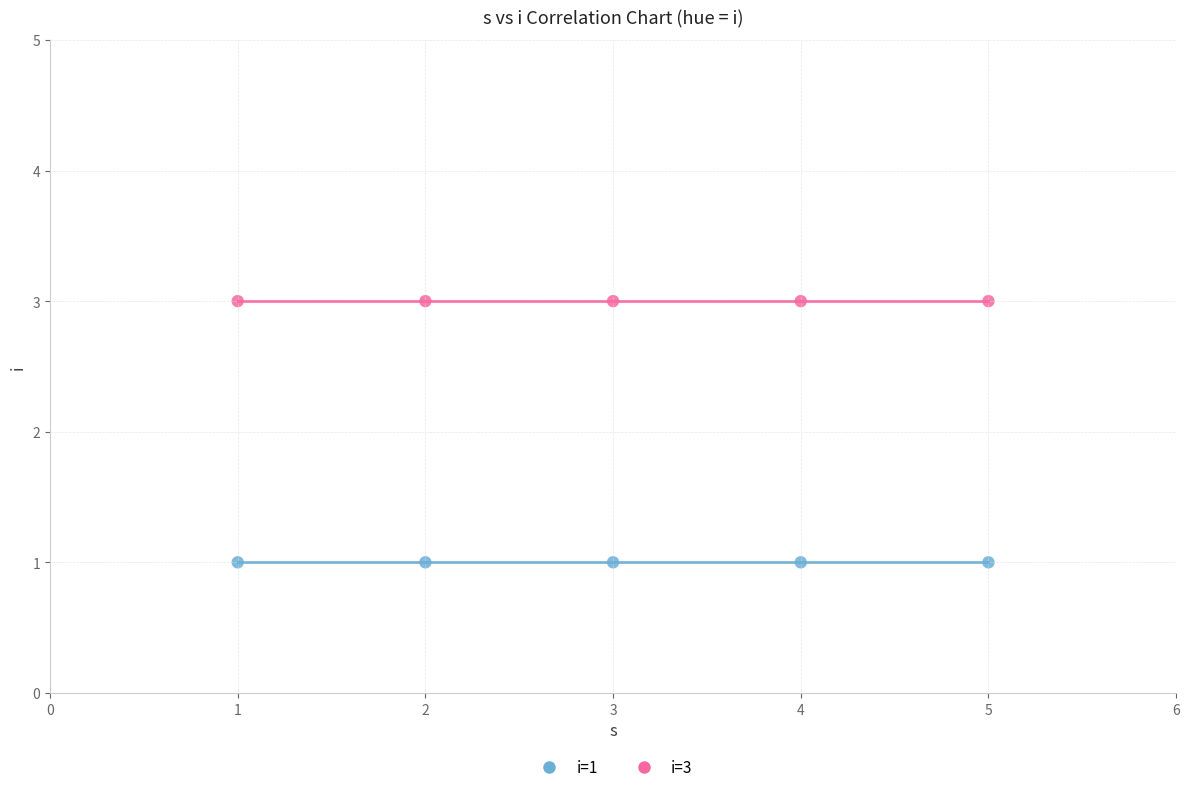

What are all the series names shown in the legend?

i=1, i=3